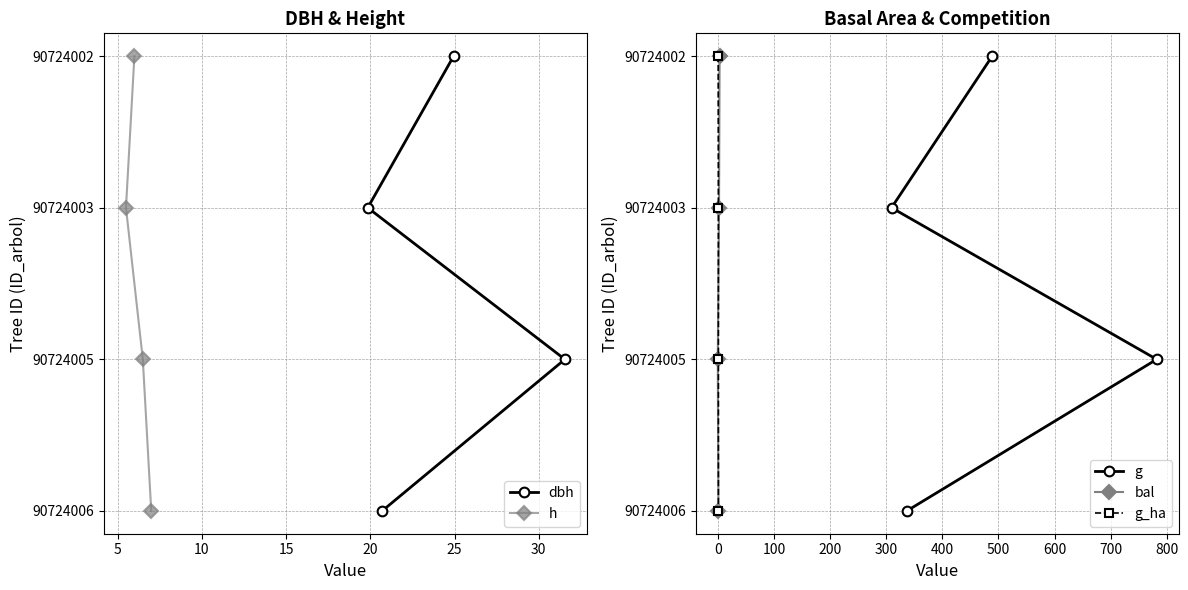

True or false: bal and g_ha intersect in this chart.

False